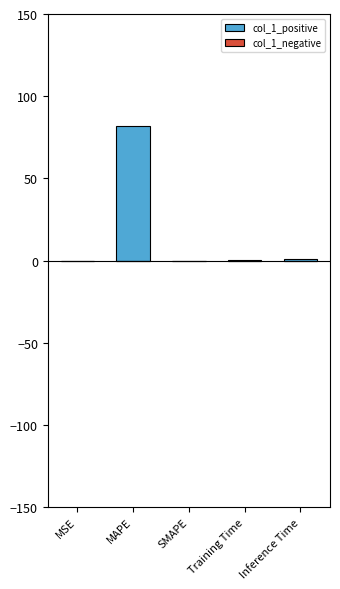

Is it true that the value at MAPE is 132.0?

False